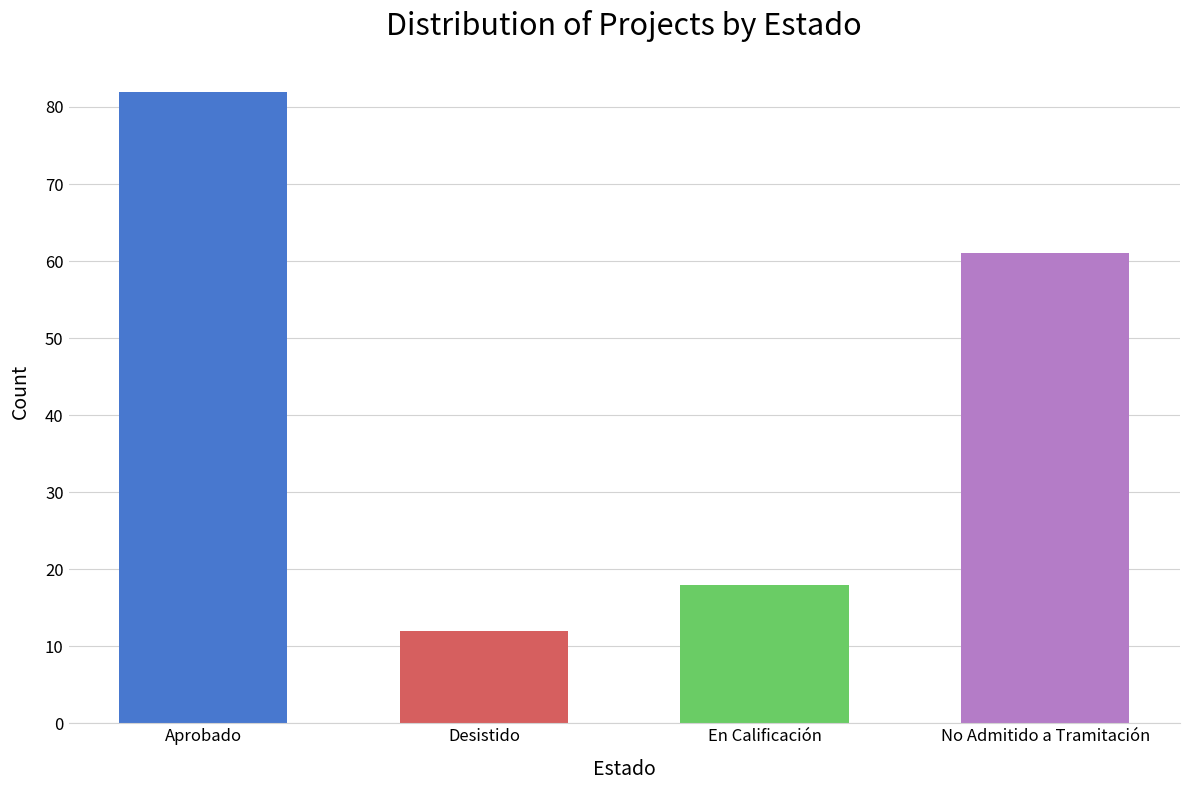

What position from the left is Aprobado?

1